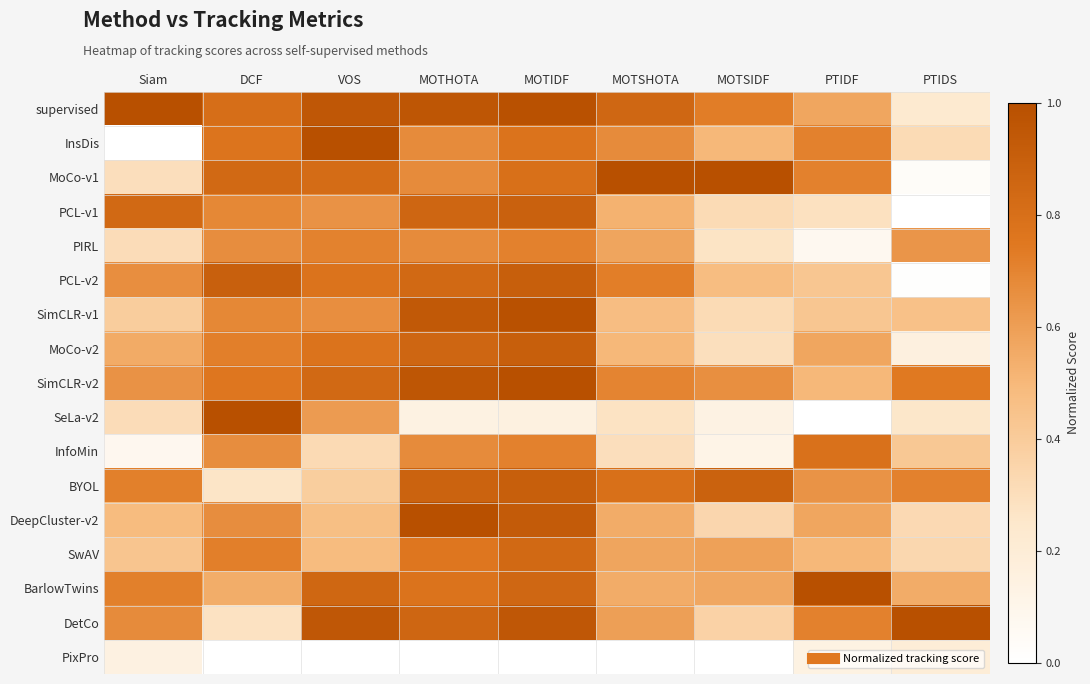

Reading left to right, list all the values displayed in this chart.

supervised: Siam=1.0	DCF=0.8	VOS=1.0	MOTHOTA=1.0	MOTIDF=1.0	MOTSHOTA=0.8	MOTSIDF=0.7	PTIDF=0.6	PTIDS=0.2
InsDis: Siam=0.0	DCF=0.8	VOS=1.0	MOTHOTA=0.7	MOTIDF=0.8	MOTSHOTA=0.7	MOTSIDF=0.5	PTIDF=0.7	PTIDS=0.3
MoCo-v1: Siam=0.3	DCF=0.8	VOS=0.8	MOTHOTA=0.7	MOTIDF=0.8	MOTSHOTA=1.0	MOTSIDF=1.0	PTIDF=0.7	PTIDS=0.0
PCL-v1: Siam=0.8	DCF=0.7	VOS=0.6	MOTHOTA=0.9	MOTIDF=0.9	MOTSHOTA=0.5	MOTSIDF=0.3	PTIDF=0.3	PTIDS=0.0
PIRL: Siam=0.3	DCF=0.7	VOS=0.7	MOTHOTA=0.7	MOTIDF=0.7	MOTSHOTA=0.6	MOTSIDF=0.3	PTIDF=0.1	PTIDS=0.6
PCL-v2: Siam=0.7	DCF=0.9	VOS=0.8	MOTHOTA=0.8	MOTIDF=0.9	MOTSHOTA=0.7	MOTSIDF=0.5	PTIDF=0.4	PTIDS=0.0
SimCLR-v1: Siam=0.4	DCF=0.7	VOS=0.7	MOTHOTA=0.9	MOTIDF=1.0	MOTSHOTA=0.5	MOTSIDF=0.3	PTIDF=0.4	PTIDS=0.5
MoCo-v2: Siam=0.6	DCF=0.7	VOS=0.8	MOTHOTA=0.9	MOTIDF=0.9	MOTSHOTA=0.5	MOTSIDF=0.3	PTIDF=0.6	PTIDS=0.2
SimCLR-v2: Siam=0.6	DCF=0.8	VOS=0.8	MOTHOTA=1.0	MOTIDF=1.0	MOTSHOTA=0.7	MOTSIDF=0.7	PTIDF=0.5	PTIDS=0.7
SeLa-v2: Siam=0.3	DCF=1.0	VOS=0.6	MOTHOTA=0.1	MOTIDF=0.1	MOTSHOTA=0.3	MOTSIDF=0.1	PTIDF=0.0	PTIDS=0.3
InfoMin: Siam=0.1	DCF=0.7	VOS=0.3	MOTHOTA=0.7	MOTIDF=0.7	MOTSHOTA=0.3	MOTSIDF=0.1	PTIDF=0.8	PTIDS=0.4
BYOL: Siam=0.7	DCF=0.3	VOS=0.4	MOTHOTA=0.9	MOTIDF=0.9	MOTSHOTA=0.8	MOTSIDF=0.9	PTIDF=0.6	PTIDS=0.7
DeepCluster-v2: Siam=0.5	DCF=0.7	VOS=0.5	MOTHOTA=1.0	MOTIDF=0.9	MOTSHOTA=0.6	MOTSIDF=0.3	PTIDF=0.6	PTIDS=0.3
SwAV: Siam=0.4	DCF=0.7	VOS=0.5	MOTHOTA=0.8	MOTIDF=0.8	MOTSHOTA=0.6	MOTSIDF=0.6	PTIDF=0.5	PTIDS=0.3
BarlowTwins: Siam=0.7	DCF=0.5	VOS=0.9	MOTHOTA=0.8	MOTIDF=0.8	MOTSHOTA=0.6	MOTSIDF=0.6	PTIDF=1.0	PTIDS=0.5
DetCo: Siam=0.7	DCF=0.3	VOS=1.0	MOTHOTA=0.9	MOTIDF=0.9	MOTSHOTA=0.6	MOTSIDF=0.4	PTIDF=0.7	PTIDS=1.0
PixPro: Siam=0.1	DCF=0.0	VOS=0.0	MOTHOTA=0.0	MOTIDF=0.0	MOTSHOTA=0.0	MOTSIDF=0.0	PTIDF=0.1	PTIDS=0.2